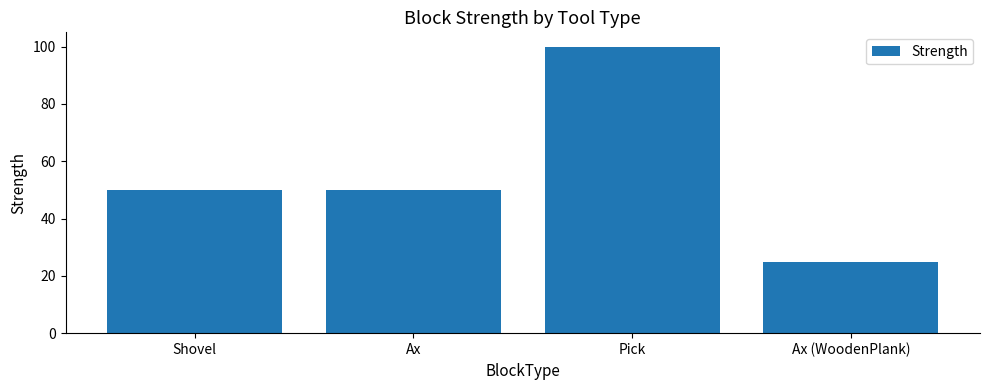

Reading right to left, what are all the values shown in this chart?

Ax (WoodenPlank)=25	Pick=100	Ax=50	Shovel=50